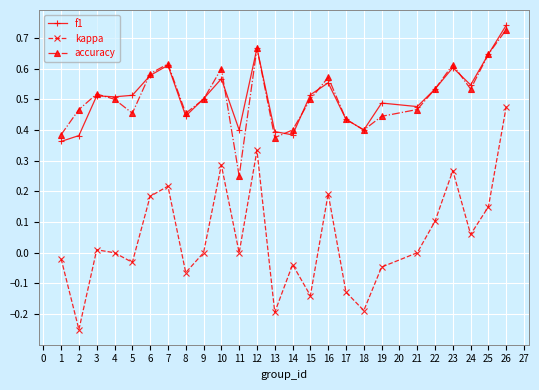

Which series has the widest spread of values?

kappa